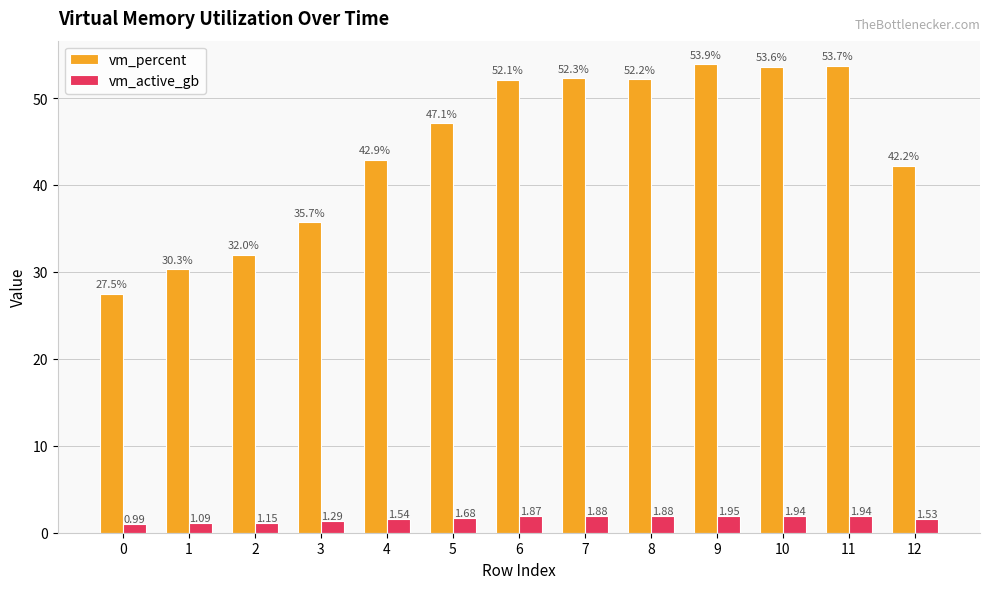

Rank the series by their average value, from lowest to highest.

vm_active_gb, vm_percent